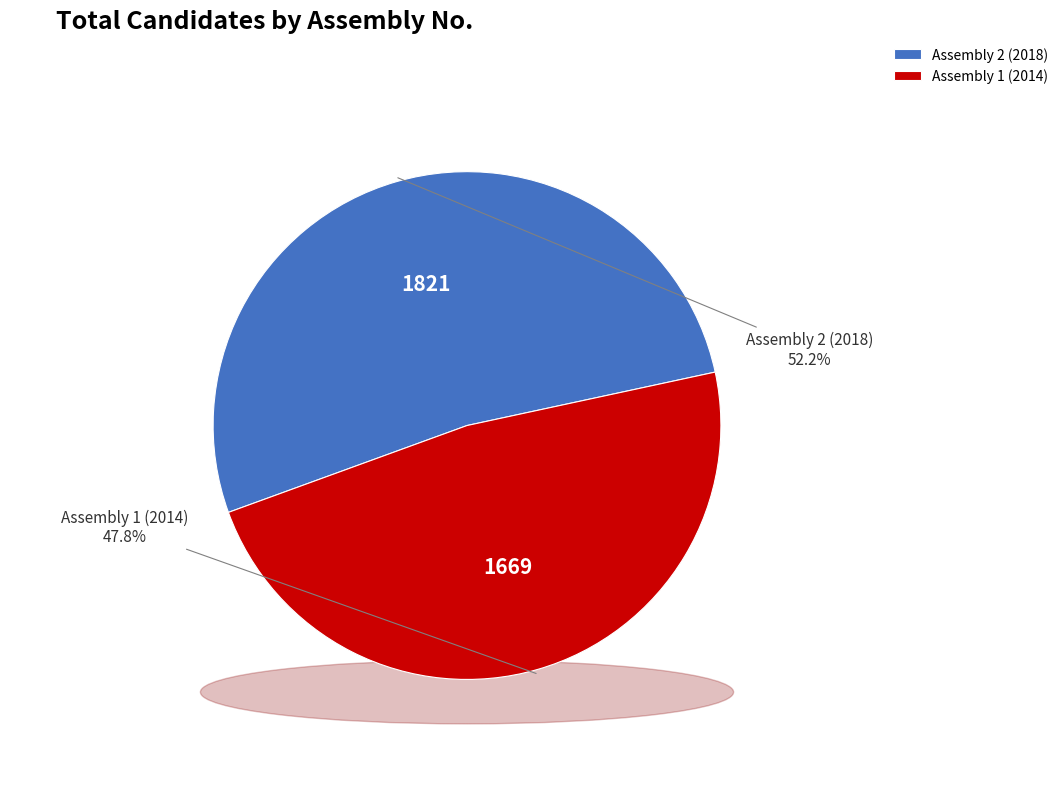

Which slice is the smallest?

Assembly 1 (2014)